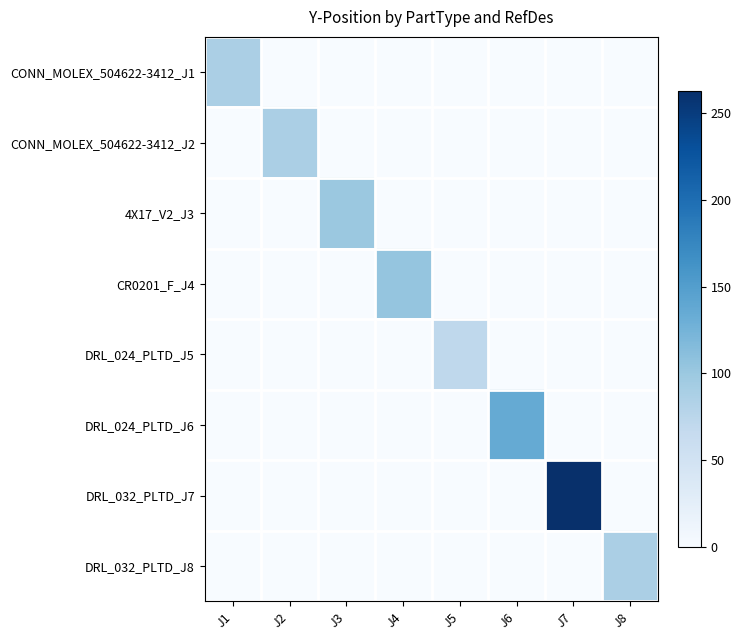

Reading left to right, list all the values displayed in this chart.

CONN_MOLEX_504622-3412_J1: J1=87.5	J2=0.0	J3=0.0	J4=0.0	J5=0.0	J6=0.0	J7=0.0	J8=0.0
CONN_MOLEX_504622-3412_J2: J1=0.0	J2=87.5	J3=0.0	J4=0.0	J5=0.0	J6=0.0	J7=0.0	J8=0.0
4X17_V2_J3: J1=0.0	J2=0.0	J3=100.0	J4=0.0	J5=0.0	J6=0.0	J7=0.0	J8=0.0
CR0201_F_J4: J1=0.0	J2=0.0	J3=0.0	J4=103.7	J5=0.0	J6=0.0	J7=0.0	J8=0.0
DRL_024_PLTD_J5: J1=0.0	J2=0.0	J3=0.0	J4=0.0	J5=71.3	J6=0.0	J7=0.0	J8=0.0
DRL_024_PLTD_J6: J1=0.0	J2=0.0	J3=0.0	J4=0.0	J5=0.0	J6=136.2	J7=0.0	J8=0.0
DRL_032_PLTD_J7: J1=0.0	J2=0.0	J3=0.0	J4=0.0	J5=0.0	J6=0.0	J7=262.5	J8=0.0
DRL_032_PLTD_J8: J1=0.0	J2=0.0	J3=0.0	J4=0.0	J5=0.0	J6=0.0	J7=0.0	J8=87.5